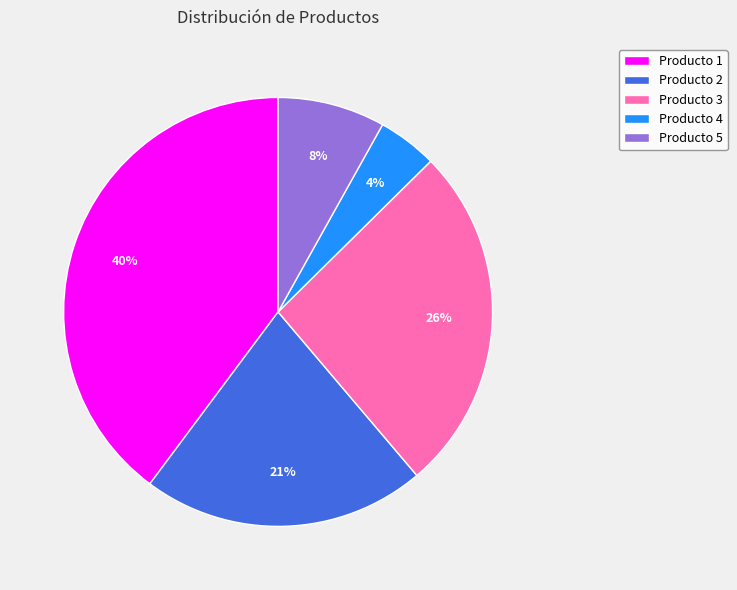

Which slice is the smallest?

Producto 4